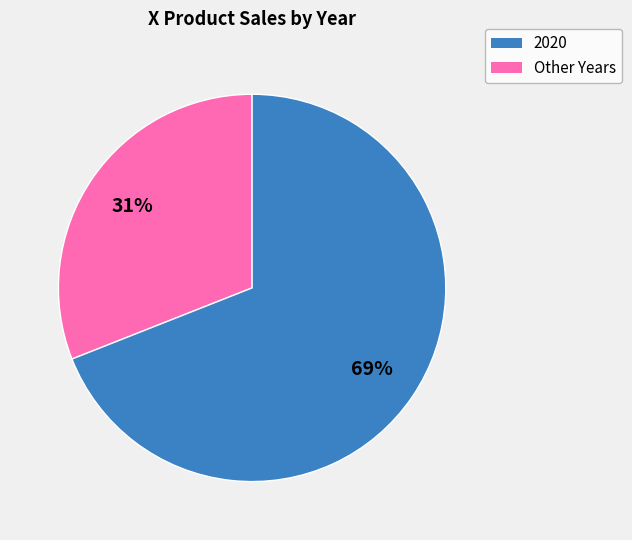

To the nearest percent, what is the average slice percentage?

50%